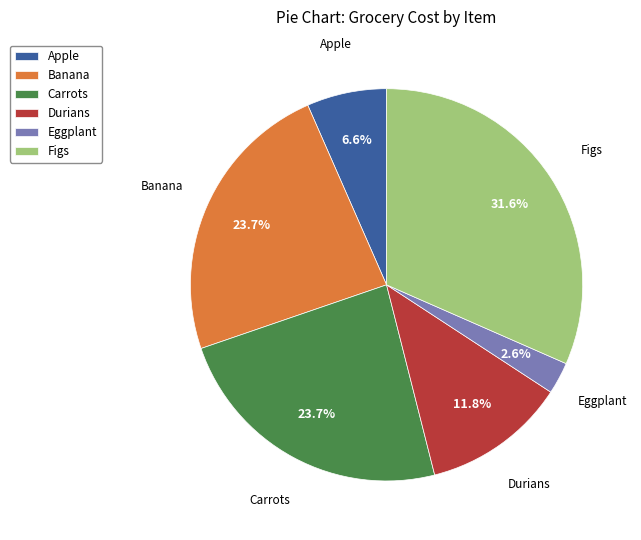

How many segments does this pie chart have?

6